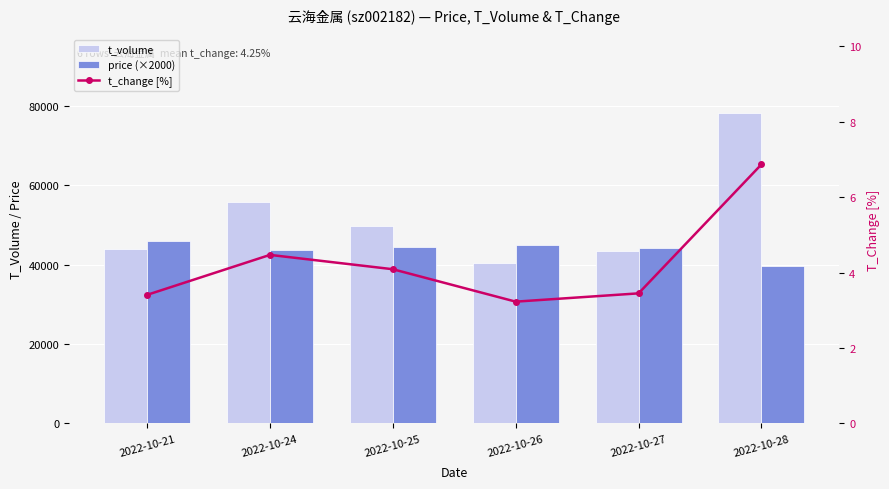

Which category has the lowest value in the t_change [%] series?

2022-10-26